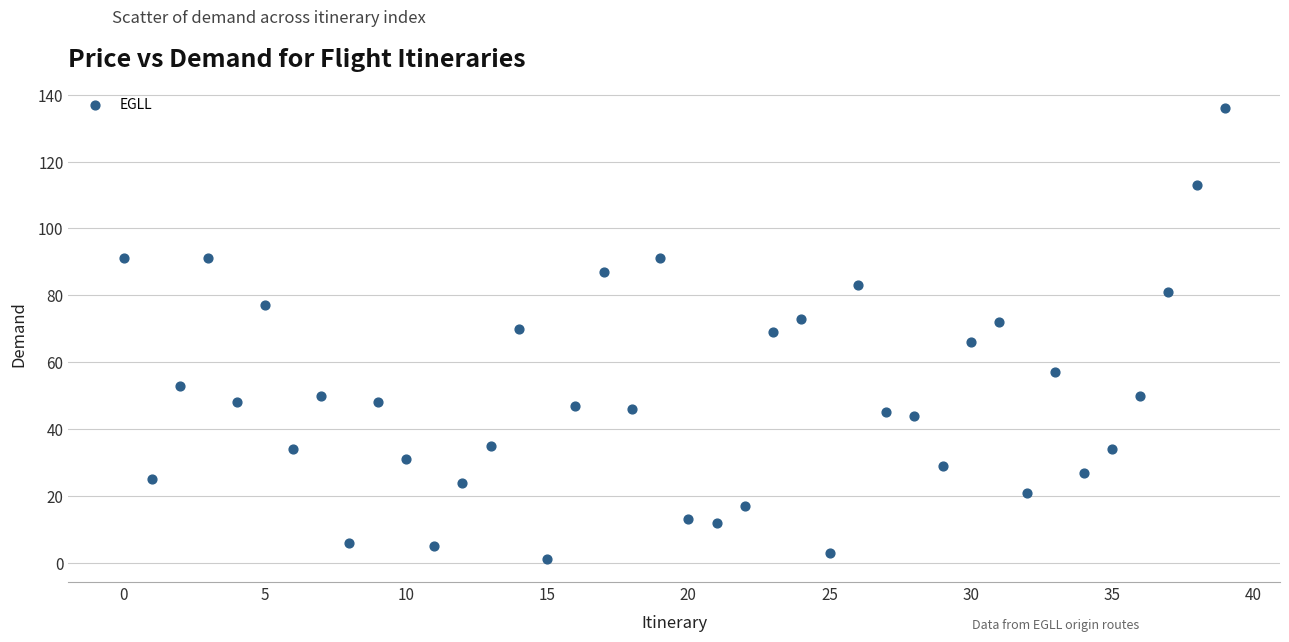

What is the range of Y values (max minus min)?

135